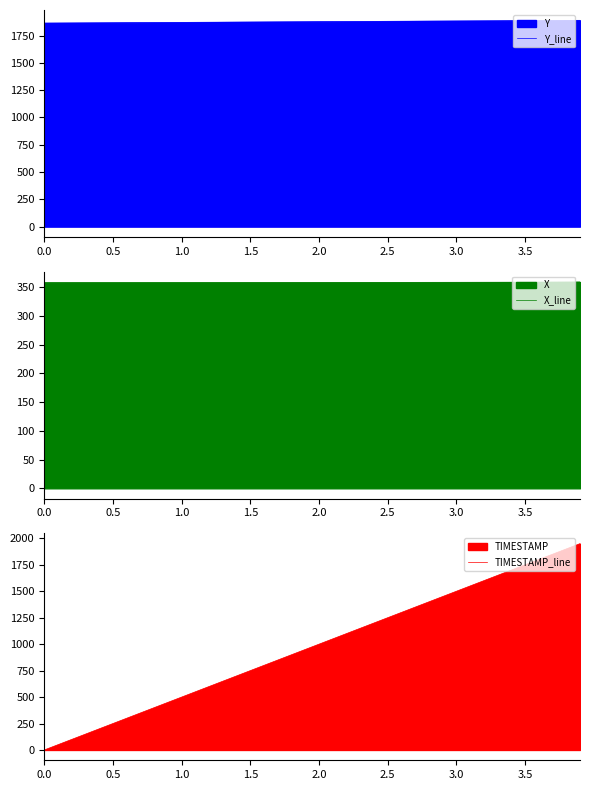

Which series has the widest spread of values?

TIMESTAMP_line